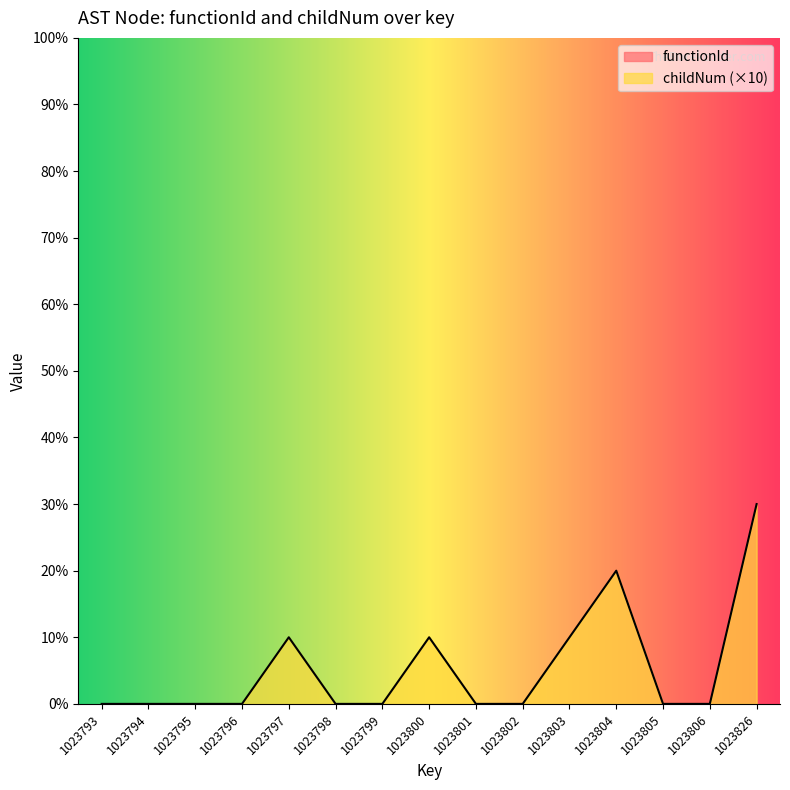

True or false: the data shows 14 at 1023794.

False